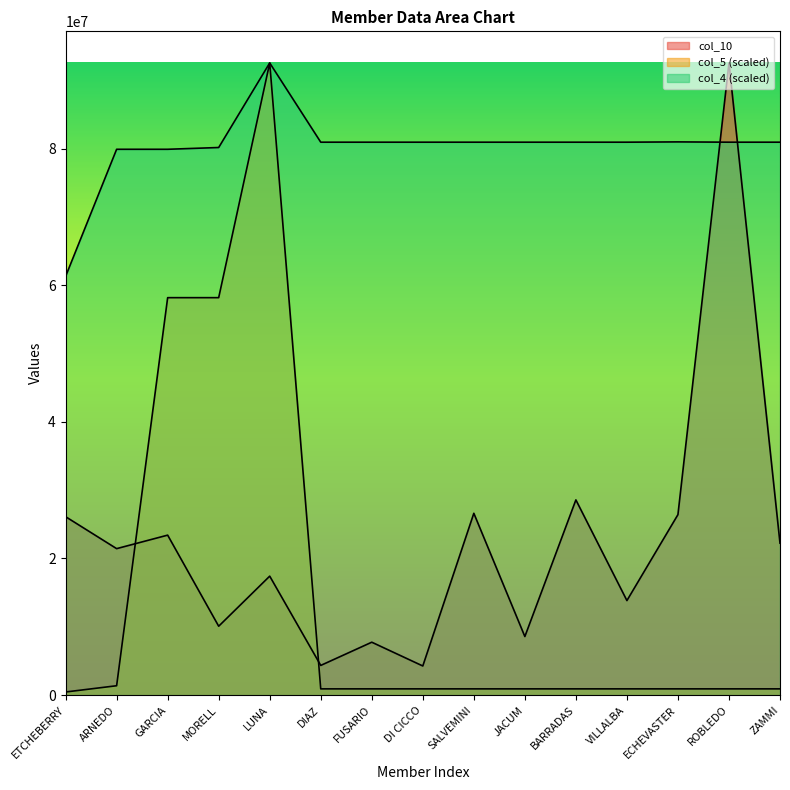

What is the difference between the col_10 values at ROBLEDO and ECHEVASTER?

66106949.0